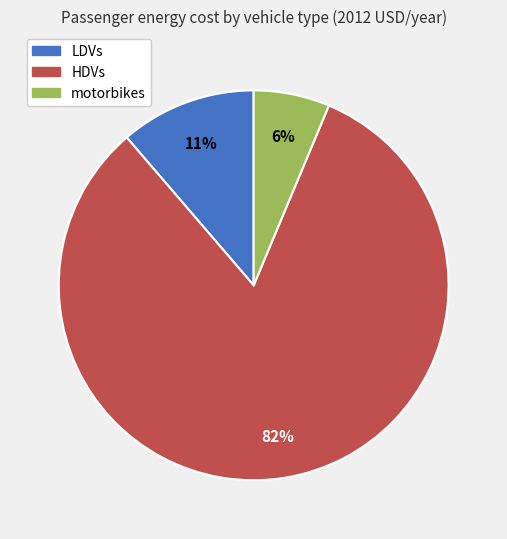

Is it true that motorbikes is 6% of the pie?

True